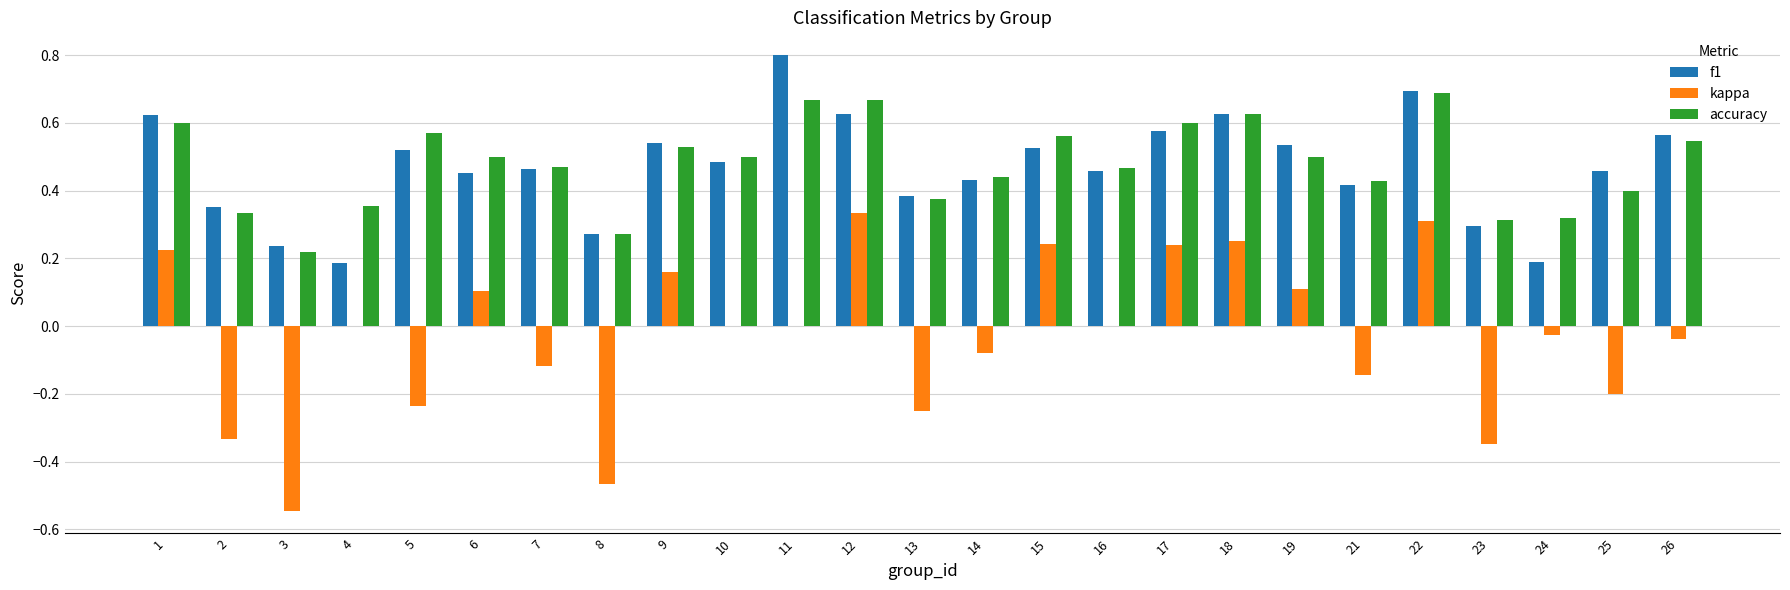

Which series has the widest spread of values?

kappa